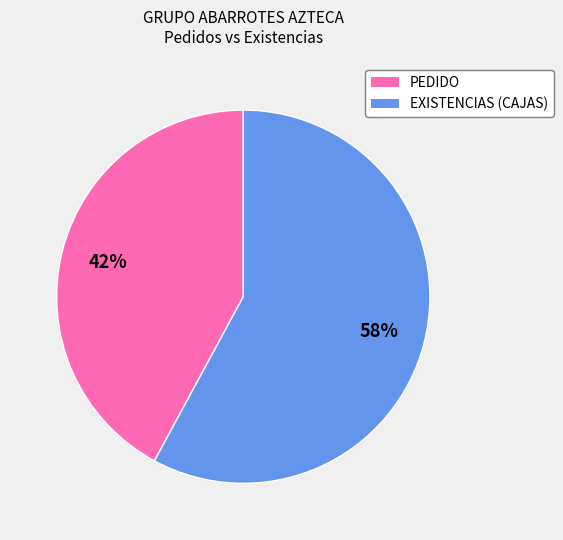

Between PEDIDO and EXISTENCIAS (CAJAS), which is larger?

EXISTENCIAS (CAJAS)